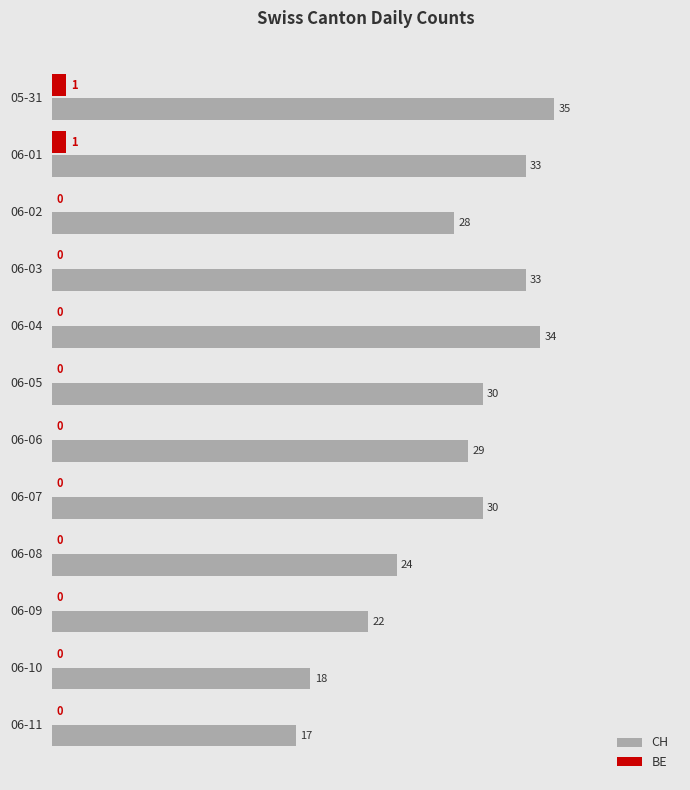

What is the sum of all CH values?

333